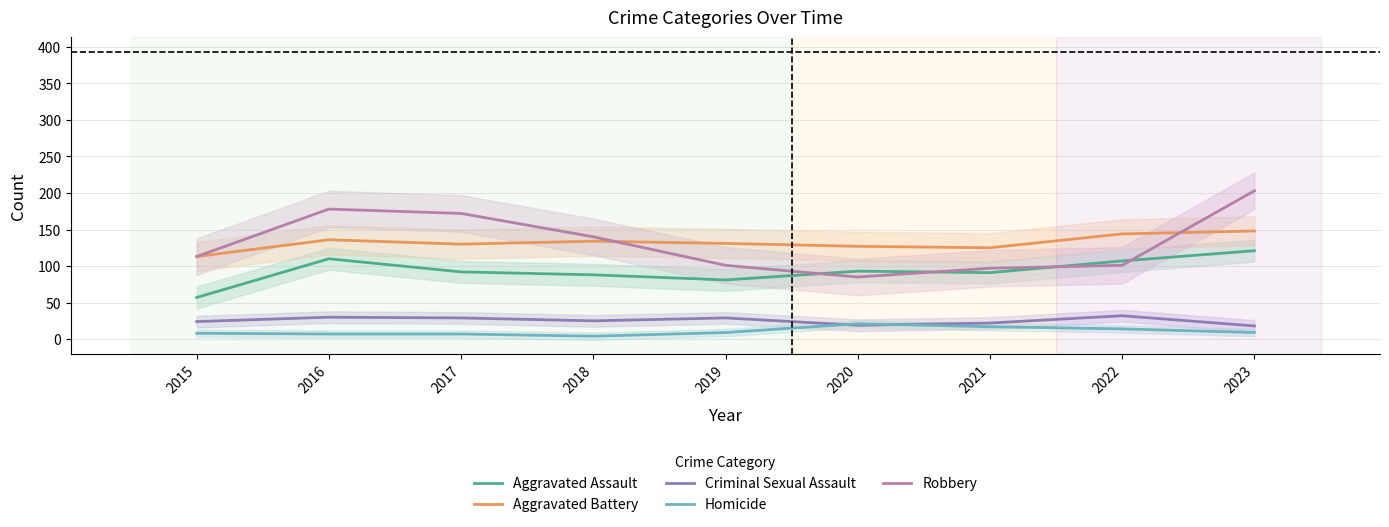

How many lines are shown in the chart?

5